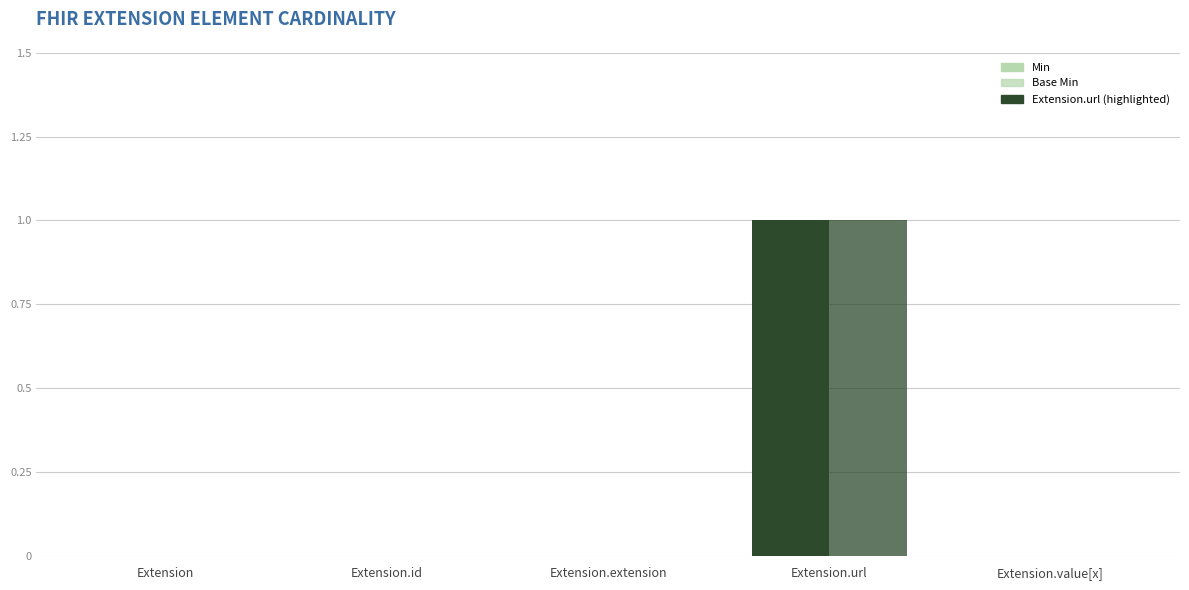

Reading right to left, transcribe all the data shown in this chart.

Min: 0	1	0	0	0
Base Min: 0	1	0	0	0